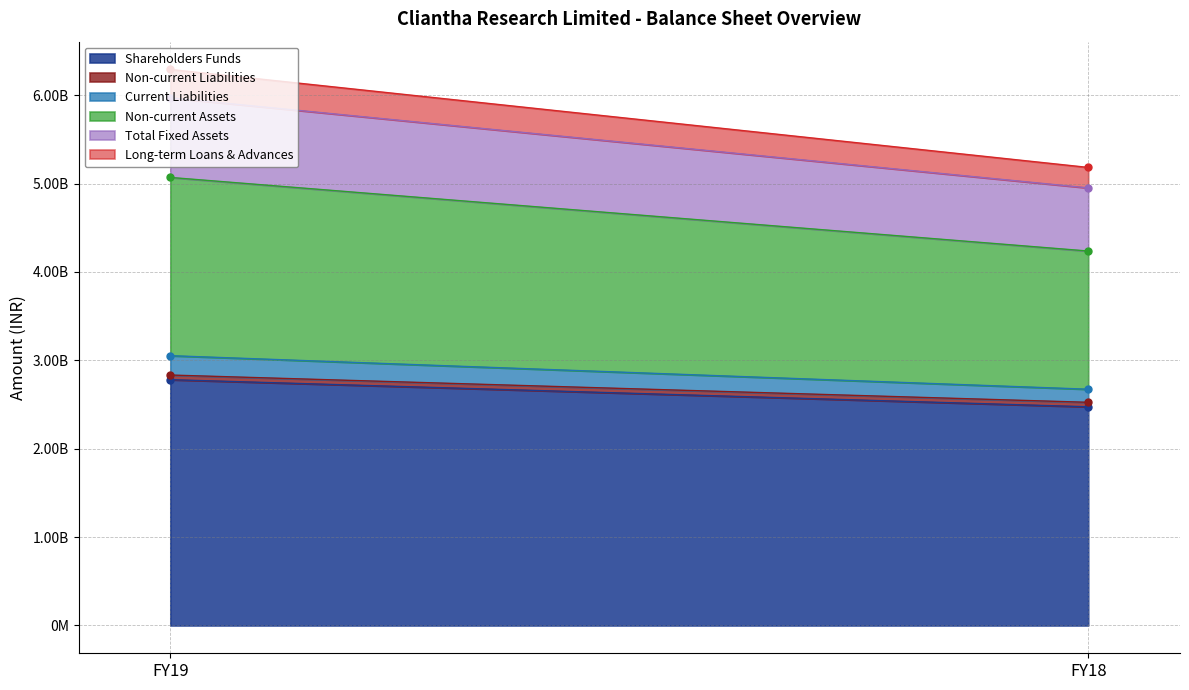

What are all the series names shown in the legend?

Shareholders Funds, Non-current Liabilities, Current Liabilities, Non-current Assets, Total Fixed Assets, Long-term Loans & Advances